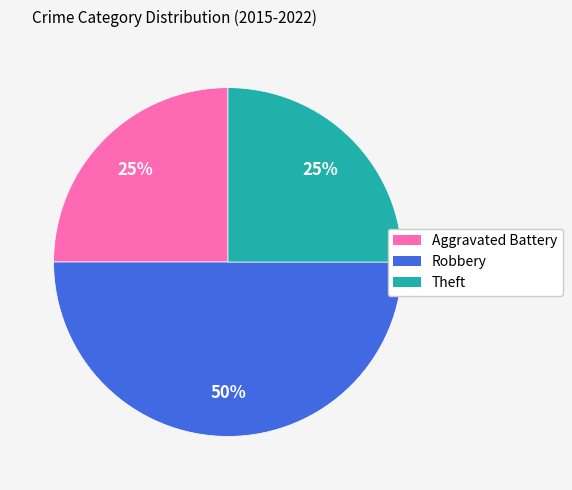

Is Aggravated Battery the majority of the pie?

No